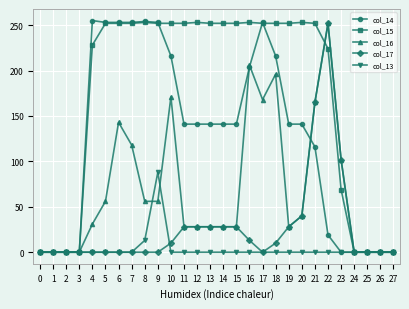

The col_13 series shows -52 at 16. True or false?

False